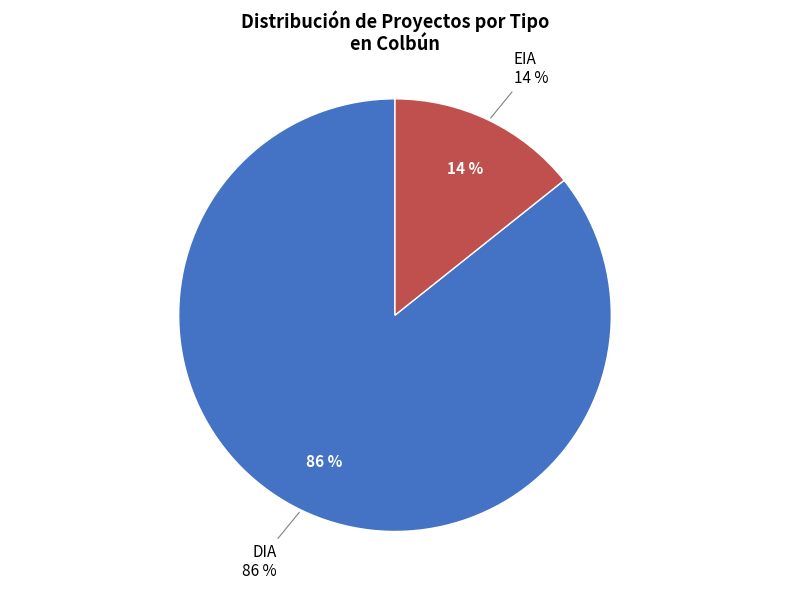

Rank the categories by value from highest to lowest.

DIA, EIA